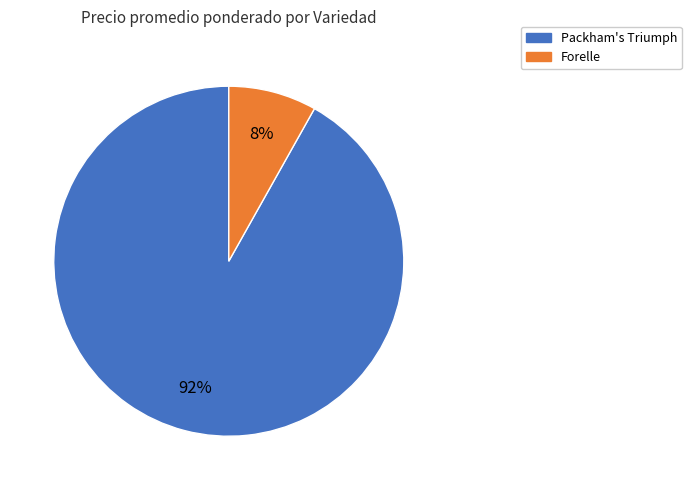

To the nearest percent, what is the difference between the largest and smallest slice percentages?

84%